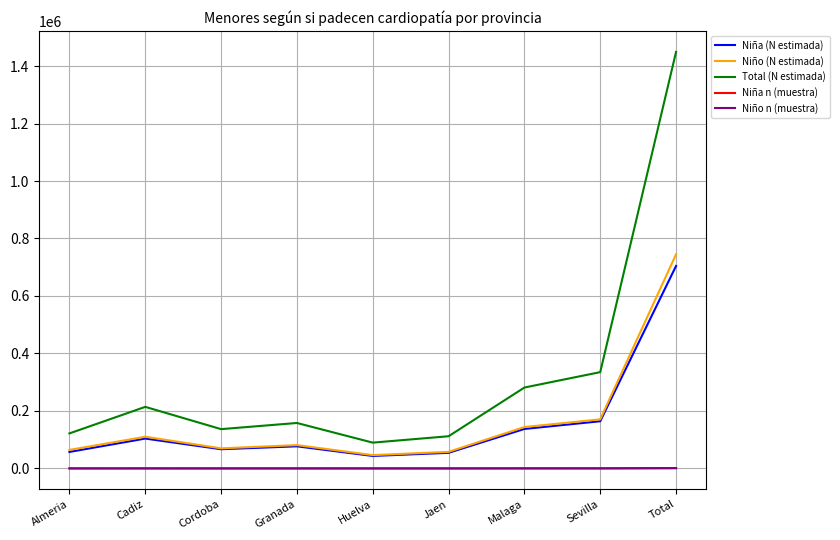

True or false: Niña (N estimada) has a value of 57371 at Almeria.

True